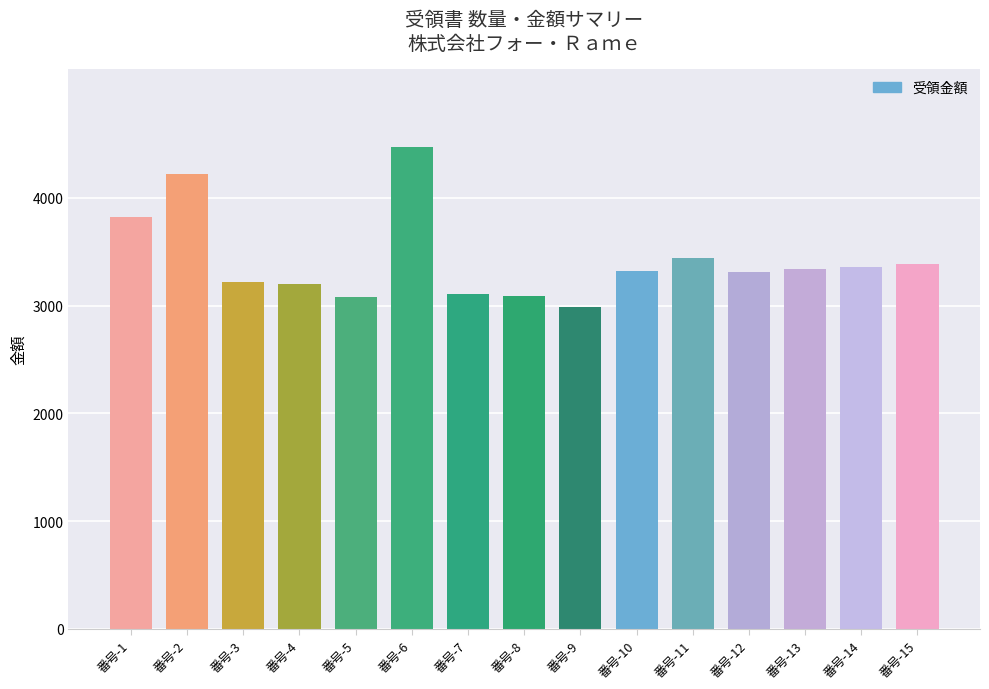

What is the change in value from 番号-4 to 番号-8?

-110